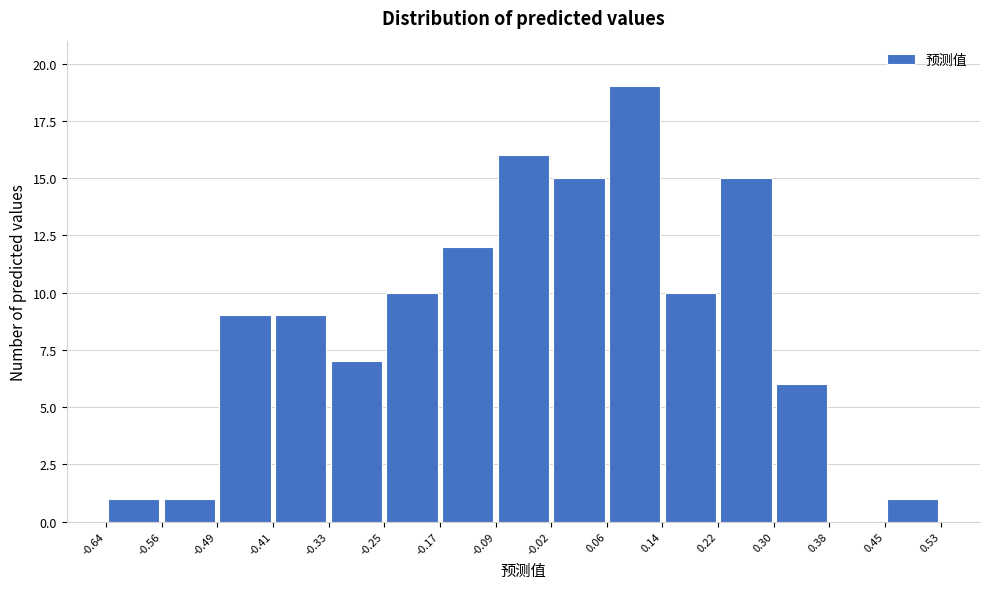

Over which range of the x-axis is the bar tallest?

0.06 to 0.14